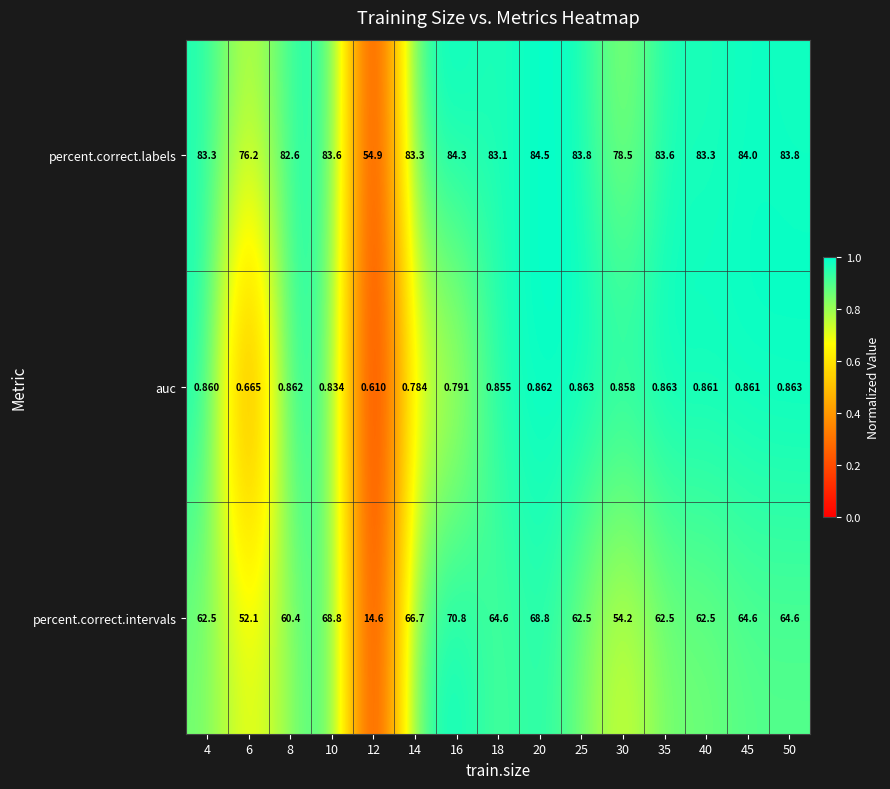

Between 8 and 12, which series saw the biggest shift?

percent.correct.intervals